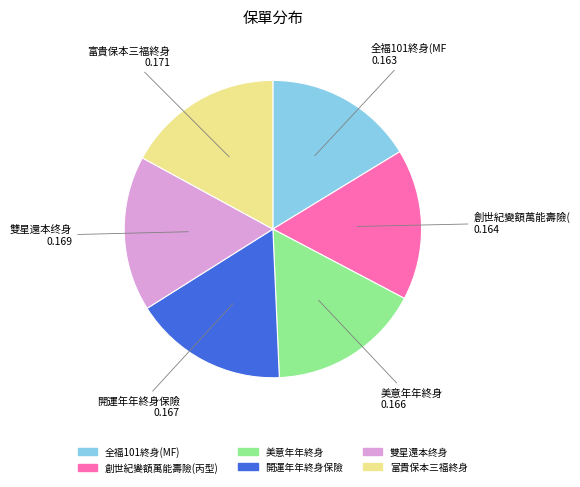

The 富貴保本三福終身 slice represents 7% of the pie. True or false?

False